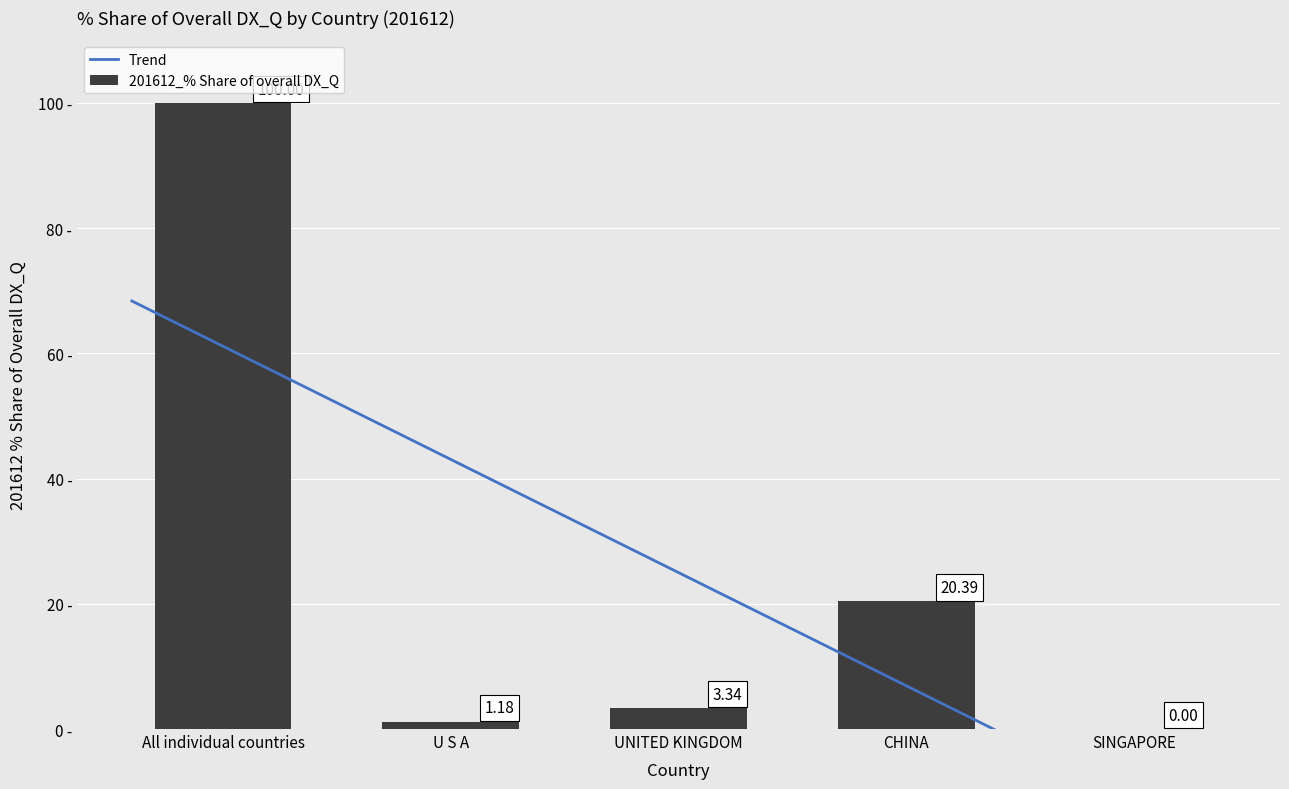

What is the value of the 3rd bar from the left?

3.3